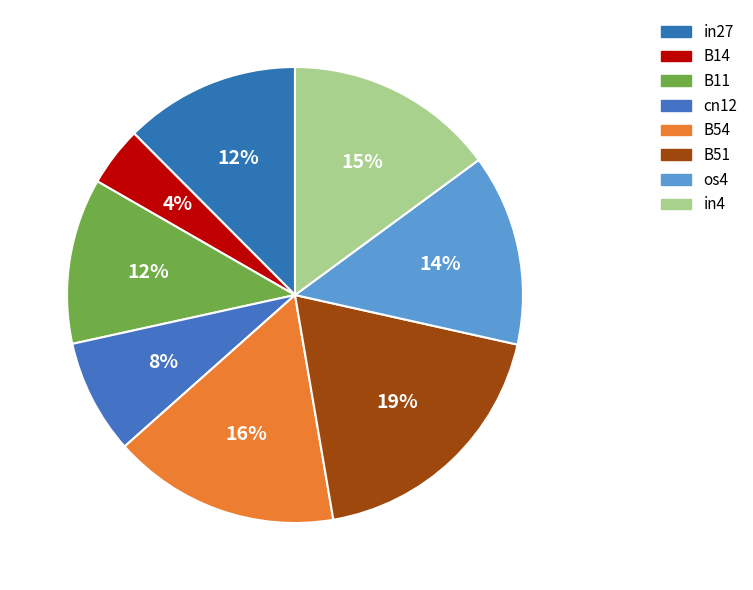

What percentage is NOT represented by cn12?

91.9%